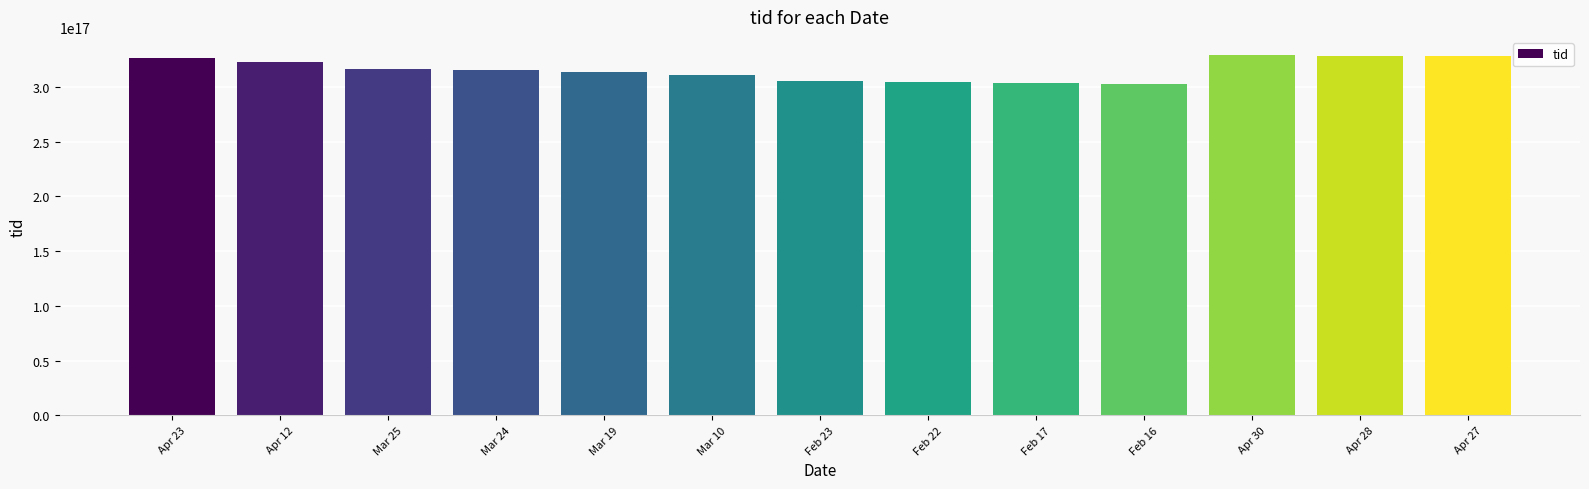

What is the ratio of the value at Apr 12 to the value at Apr 27?

1.0